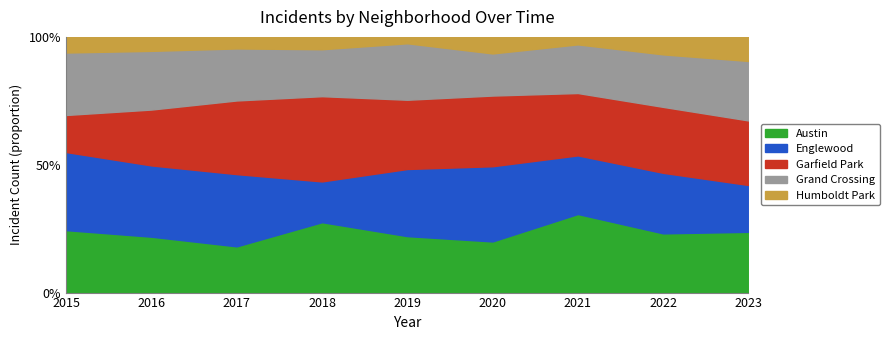

Where does the Humboldt Park series first go above 10?

2020